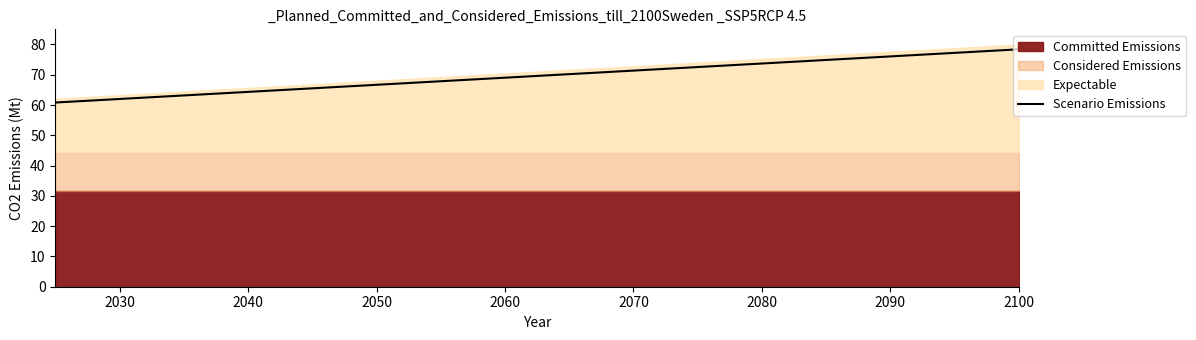

What is the maximum value for Scenario Emissions?

78.4